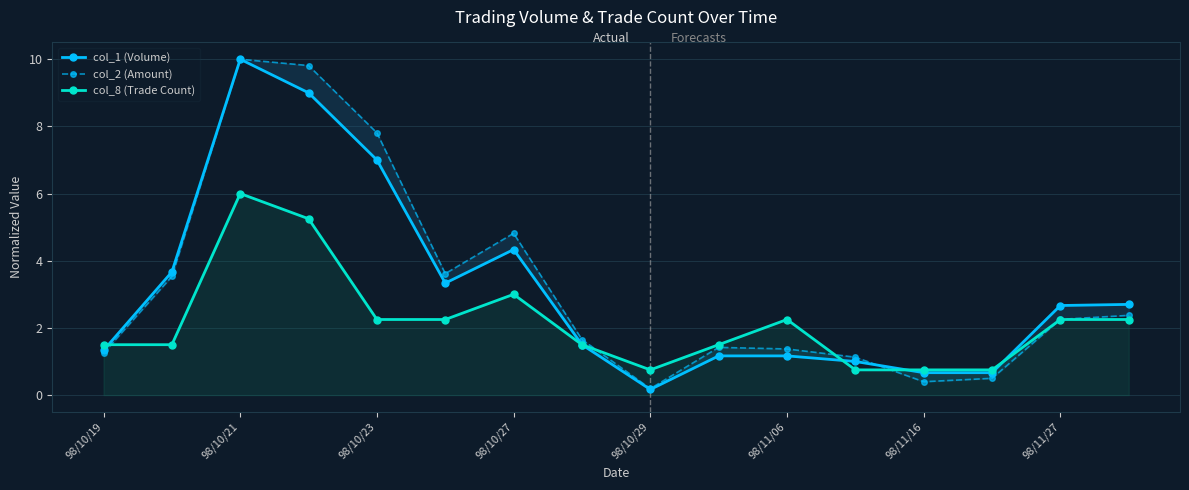

Which series ends up on top after the final intersection of col_2 (Amount) and col_1 (Volume)?

col_1 (Volume)